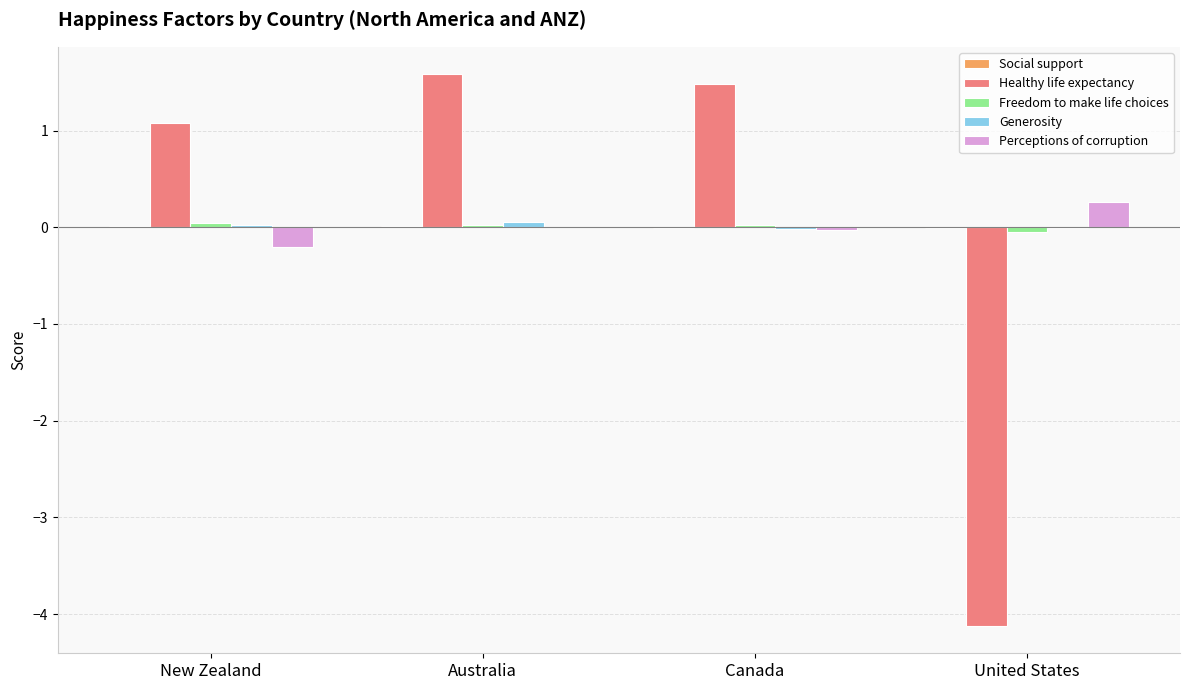

Does the chart contain stacked bars?

No